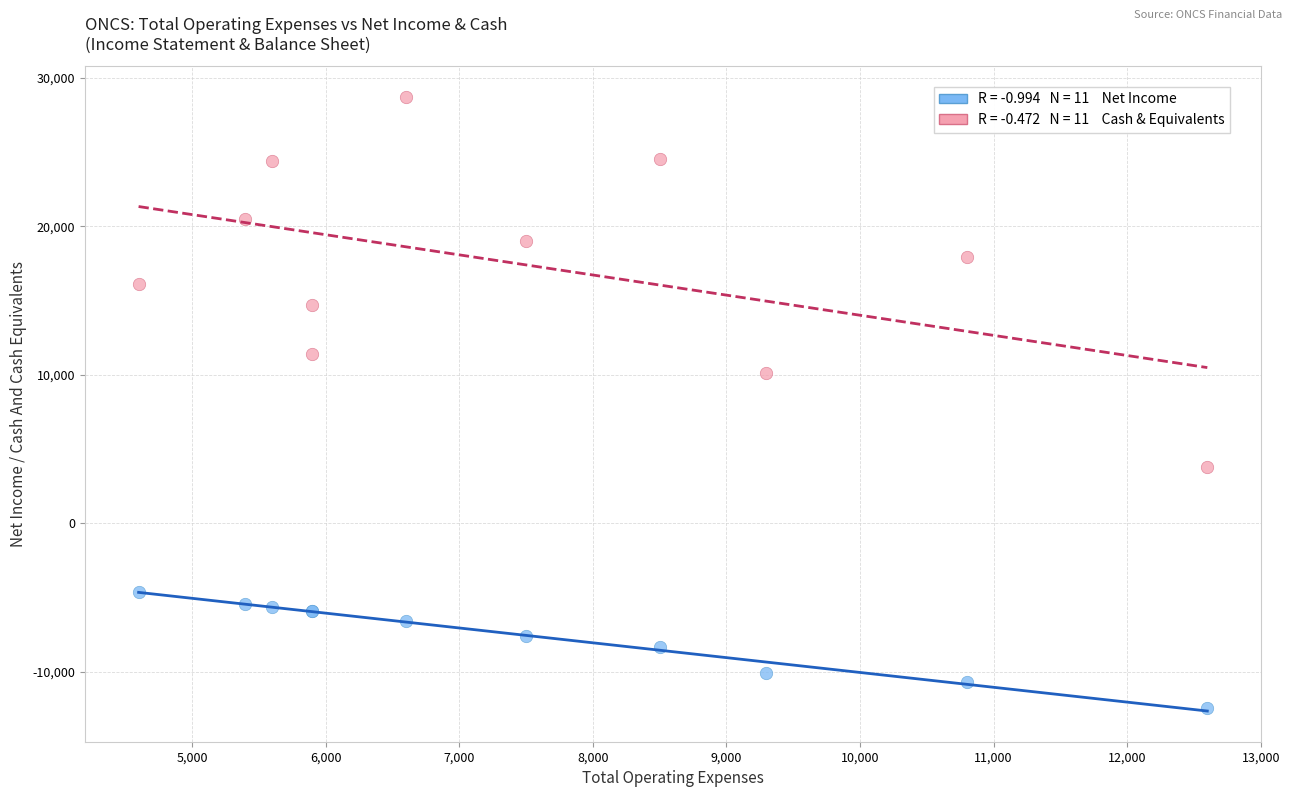

Across all series, what Y value is closest to 8150?

10100